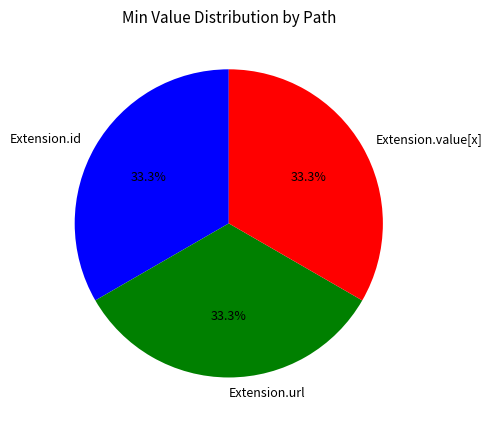

What percentage do Extension.value[x] and Extension.id together represent?

66.7%